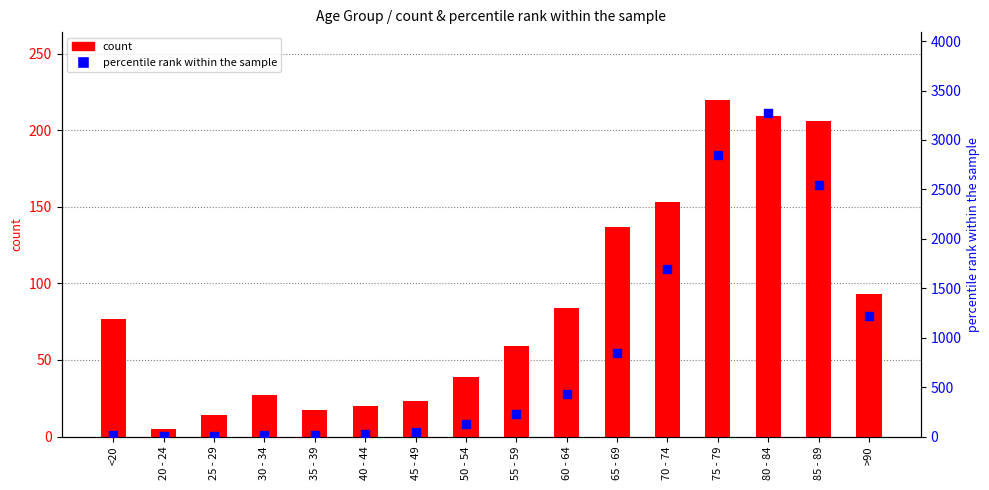

At which category is the sum across all series the highest?

80 - 84